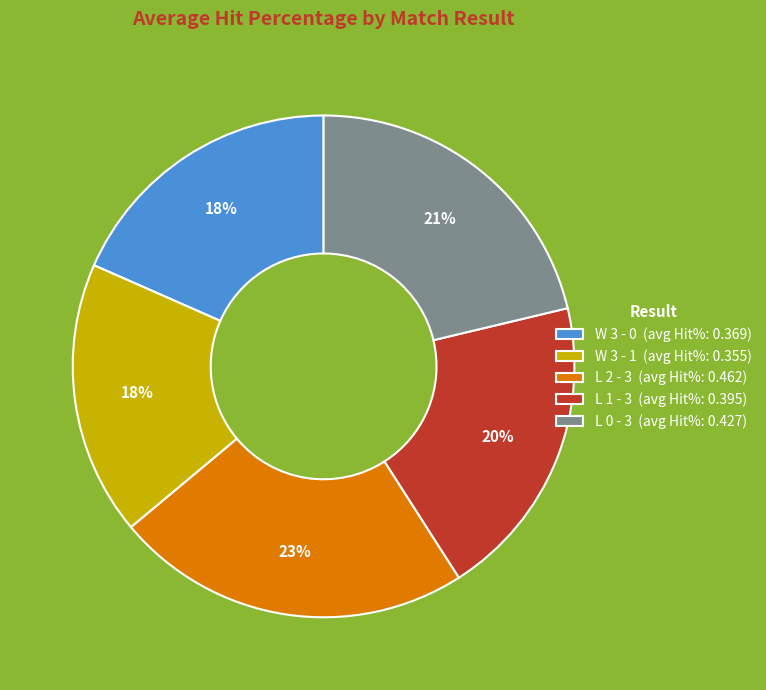

To the nearest percent, what is the difference between the largest and smallest slice percentages?

5%